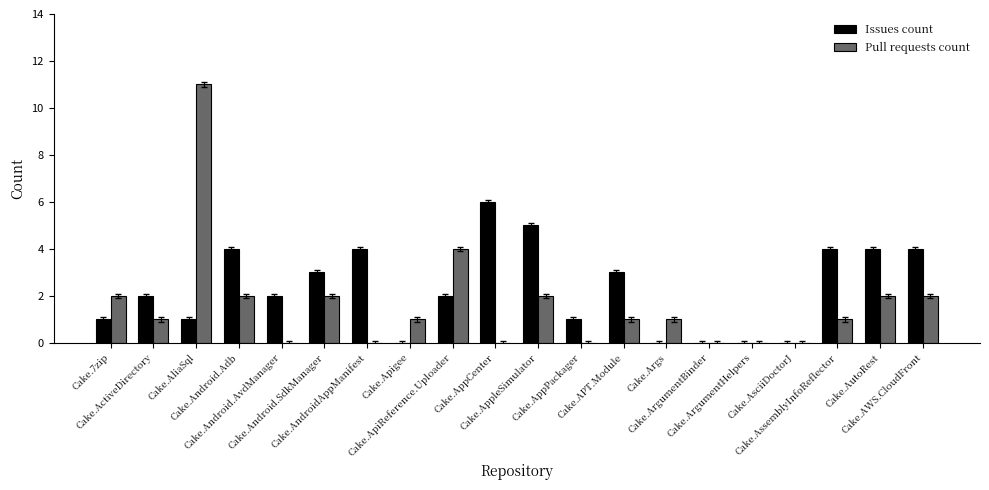

What is the maximum value for Pull requests count?

11